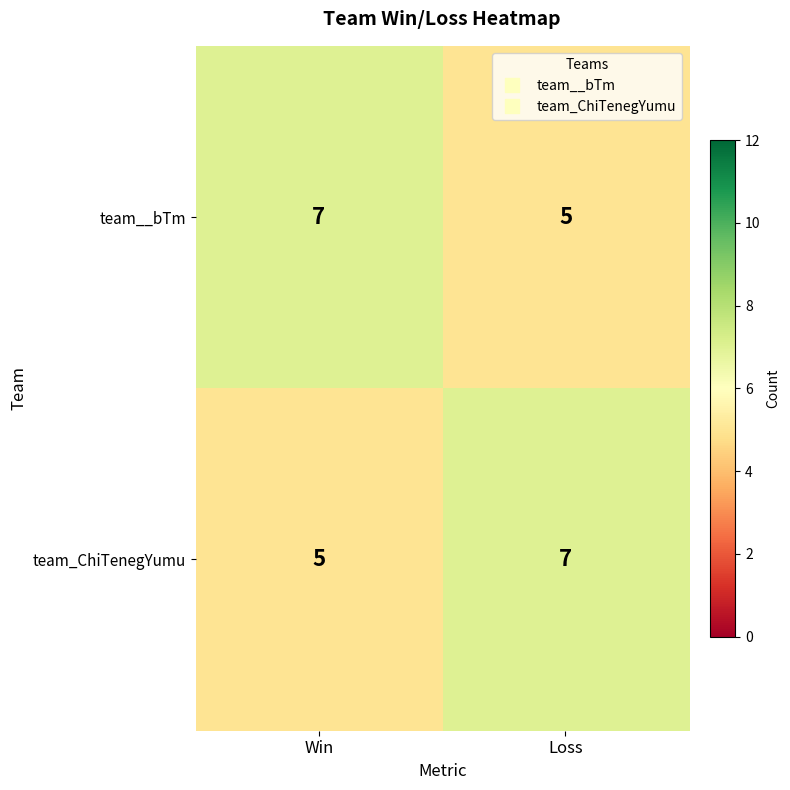

How many categories are shown in the chart?

2